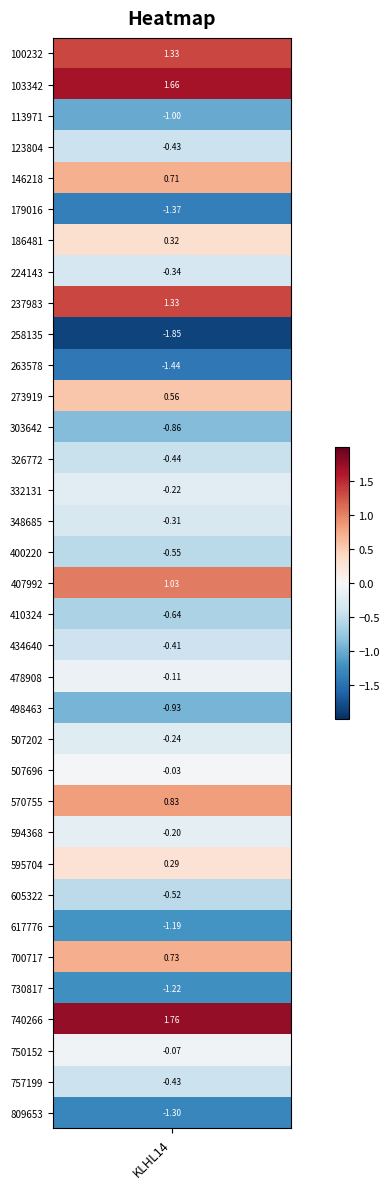

Rank the categories by value from highest to lowest.

740266, 103342, 100232, 237983, 407992, 570755, 700717, 146218, 273919, 186481, 595704, 507696, 750152, 478908, 594368, 332131, 507202, 348685, 224143, 434640, 123804, 757199, 326772, 605322, 400220, 410324, 303642, 498463, 113971, 617776, 730817, 809653, 179016, 263578, 258135